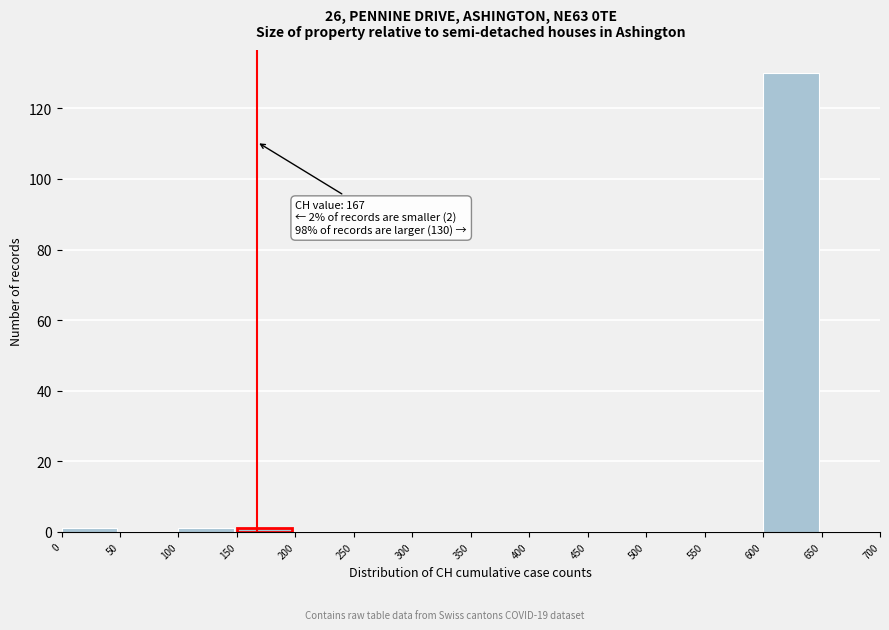

Which range on the x-axis has the tallest bar?

600 to 650